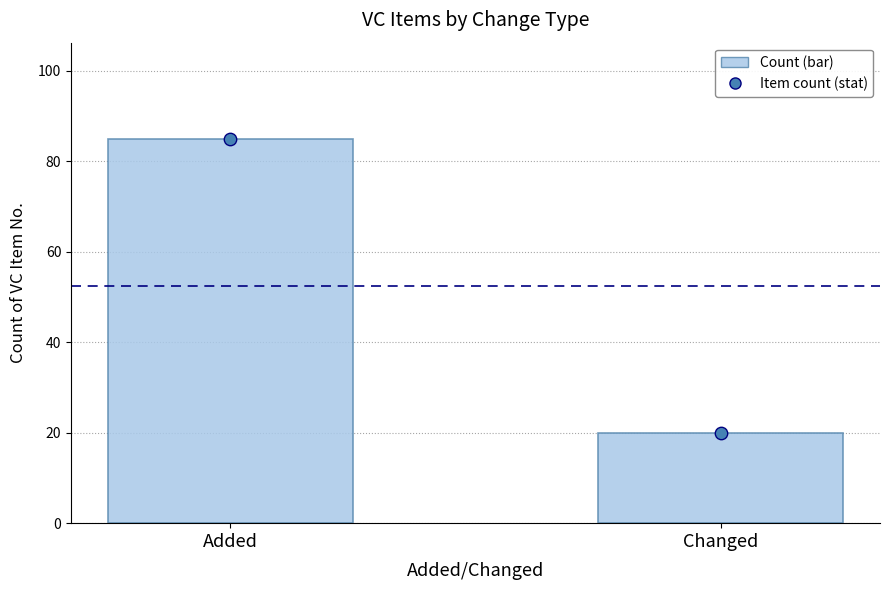

Which series contains the lowest Y value?

Count of VC Item No.